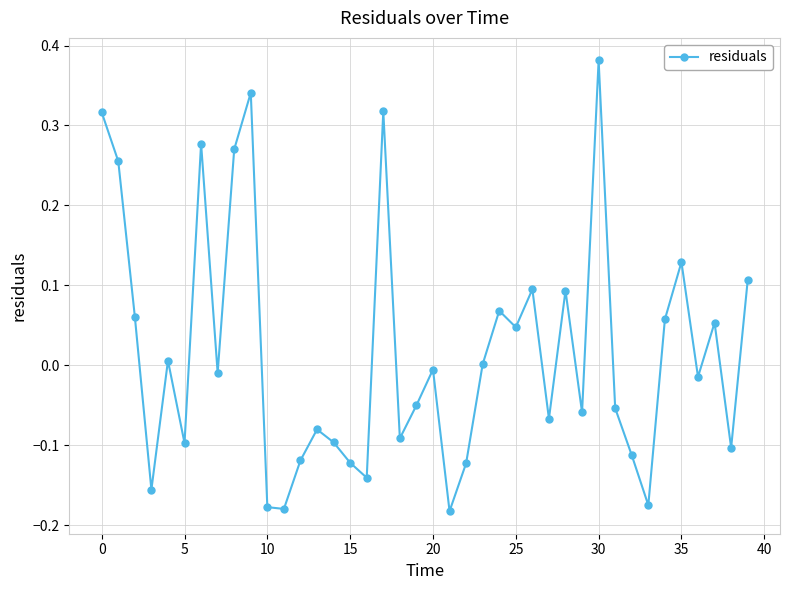

Does the chart display data point markers on the line(s)?

Yes